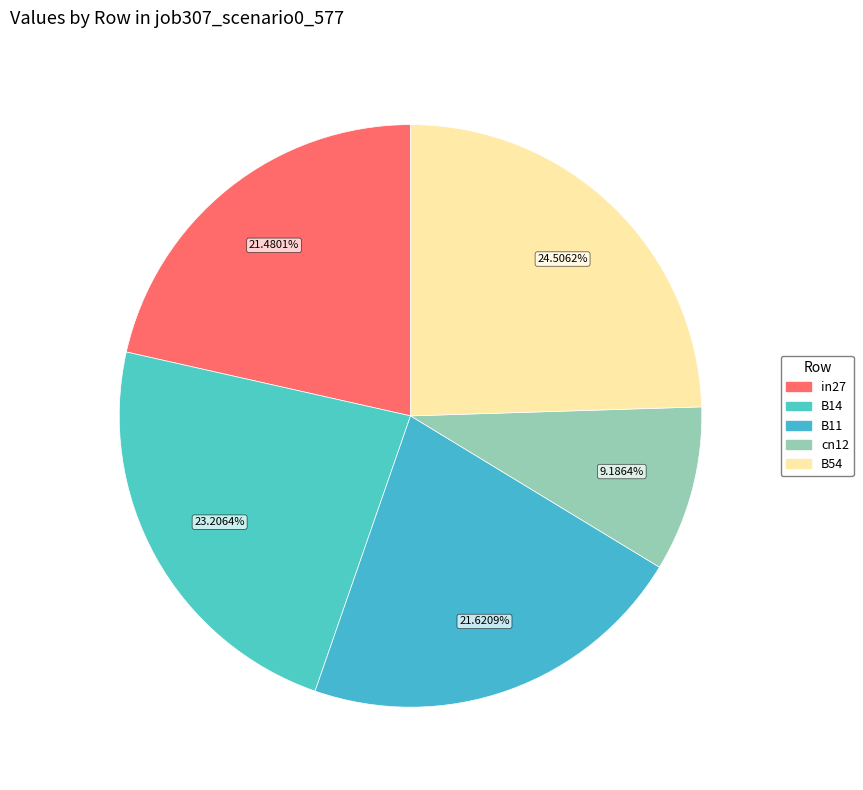

Is there any slice that represents more than half of the pie?

No